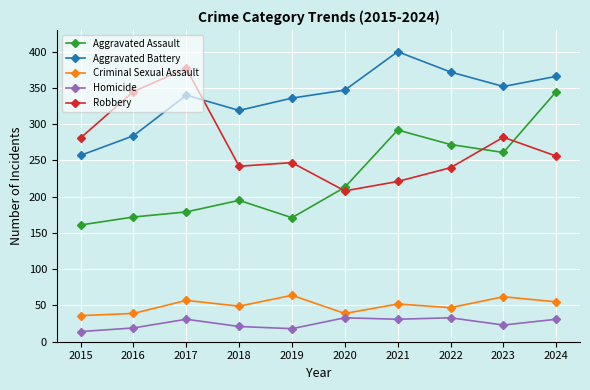

At which category does Aggravated Assault reach its first local valley?

2019